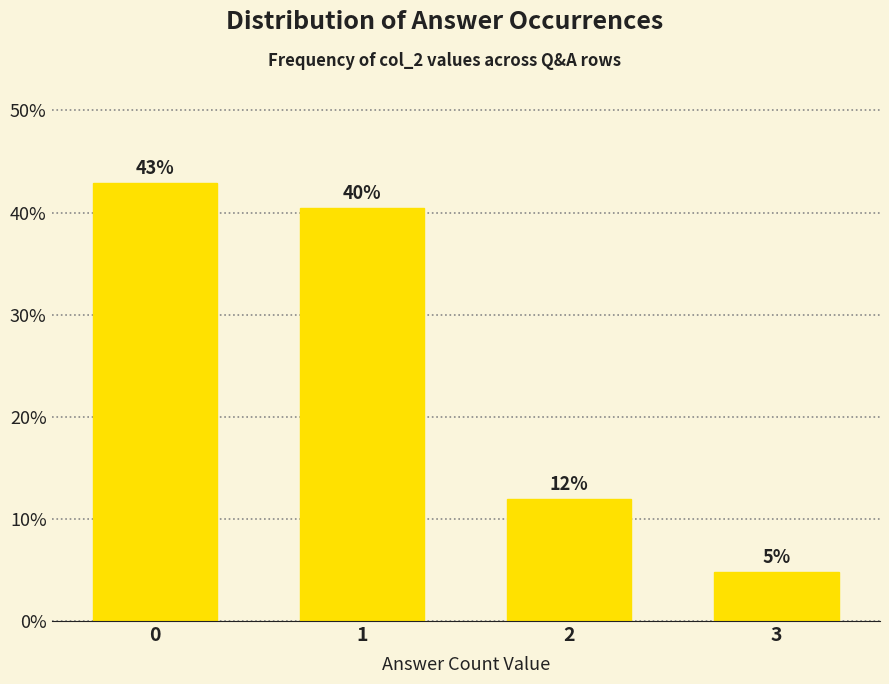

Does the chart contain any negative values?

No